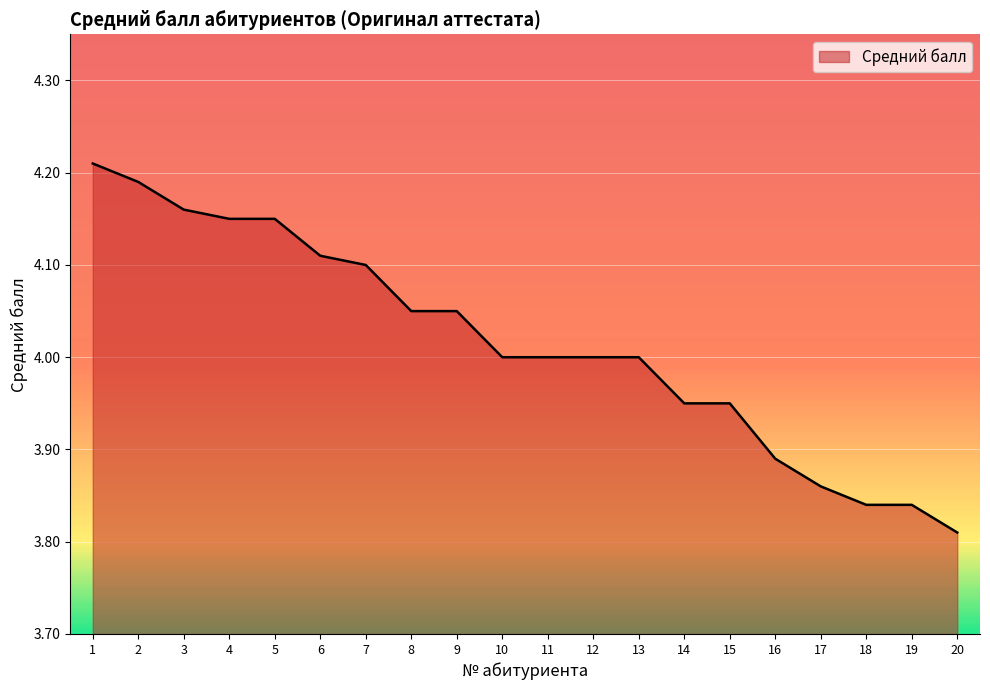

Which has a higher value, 20 or 4?

4